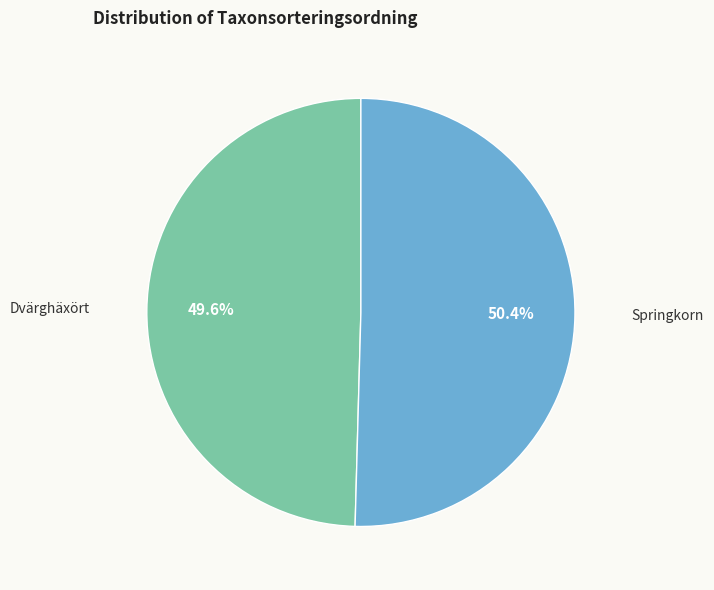

To the nearest percent, what is the difference between the largest and smallest slice percentages?

1%